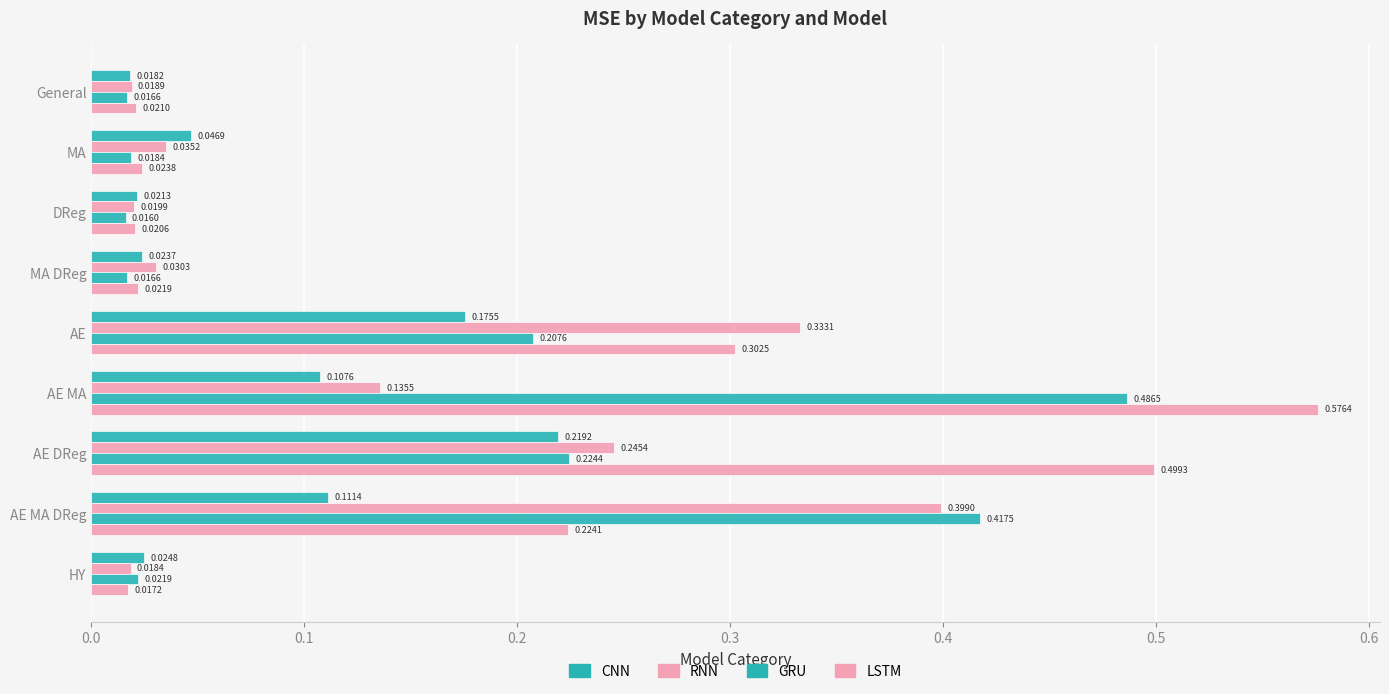

Count the number of categories in the chart.

9